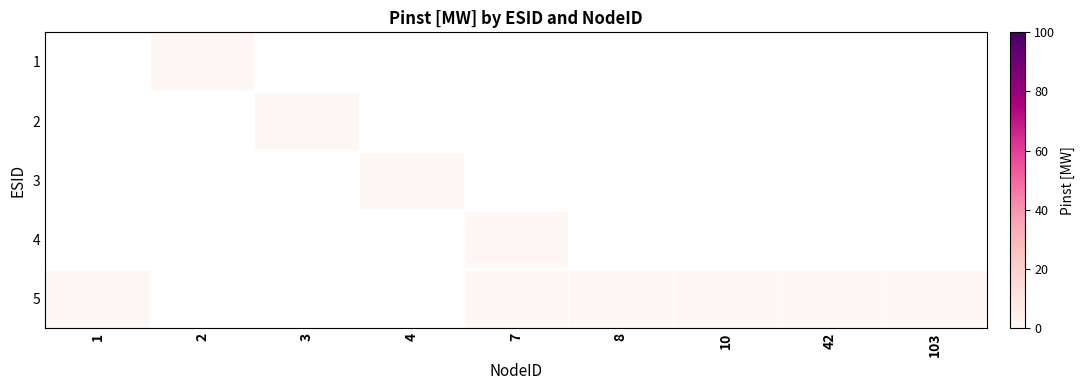

At which label does 2 reach its minimum?

1